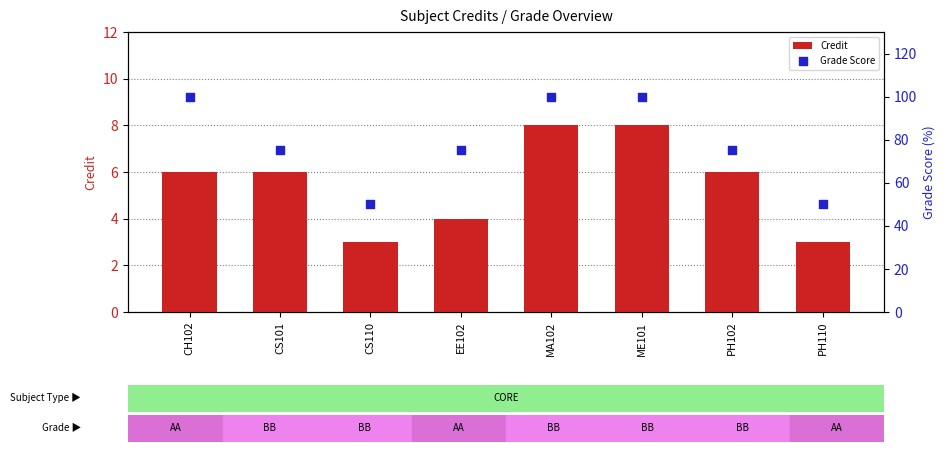

Is the value of Credit at PH102 greater than the value of Grade Score at MA102?

No